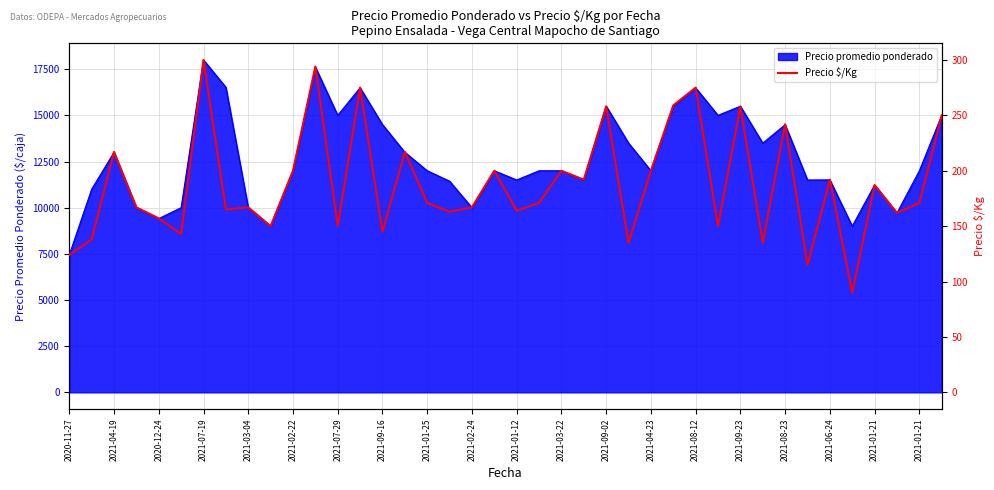

Reading right to left, transcribe all the data shown in this chart.

250	171	162	187	90	192	115	242	135	258	150	275	259	200	135	258	192	200	171	164	200	167	163	171	217	145	275	150	294	200	150	167	165	300	143	157	167	217	138	124